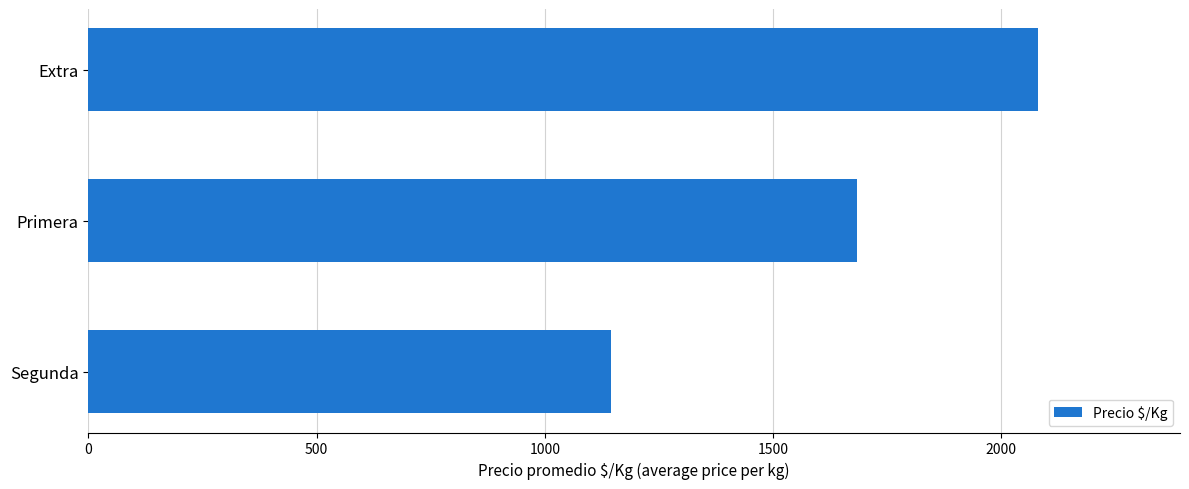

At which category does the chart reach its minimum across all series?

Segunda